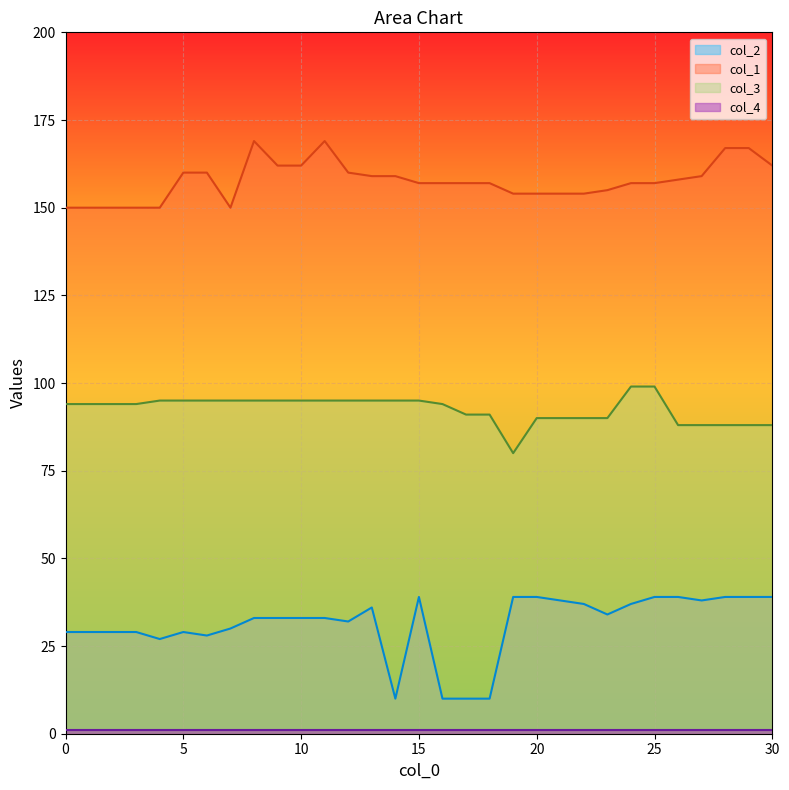

Which series has the widest spread of values?

col_2